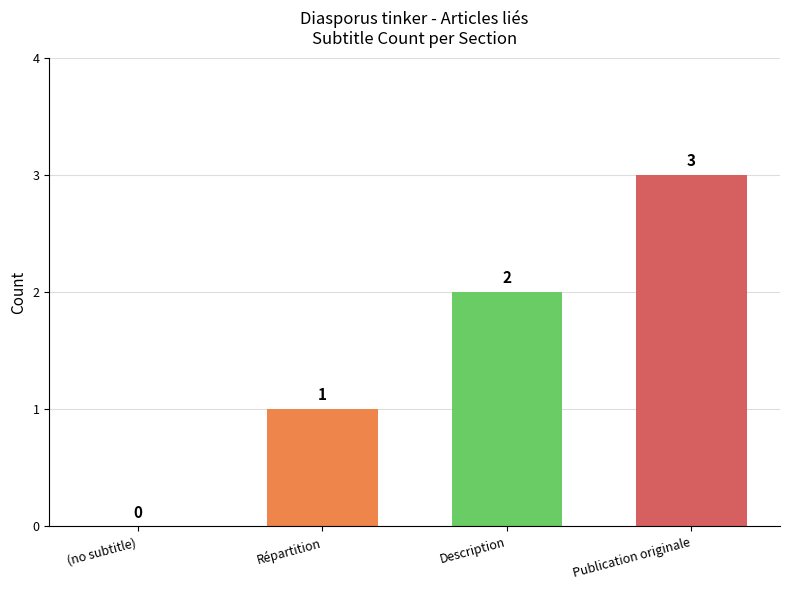

Does the chart contain stacked bars?

No